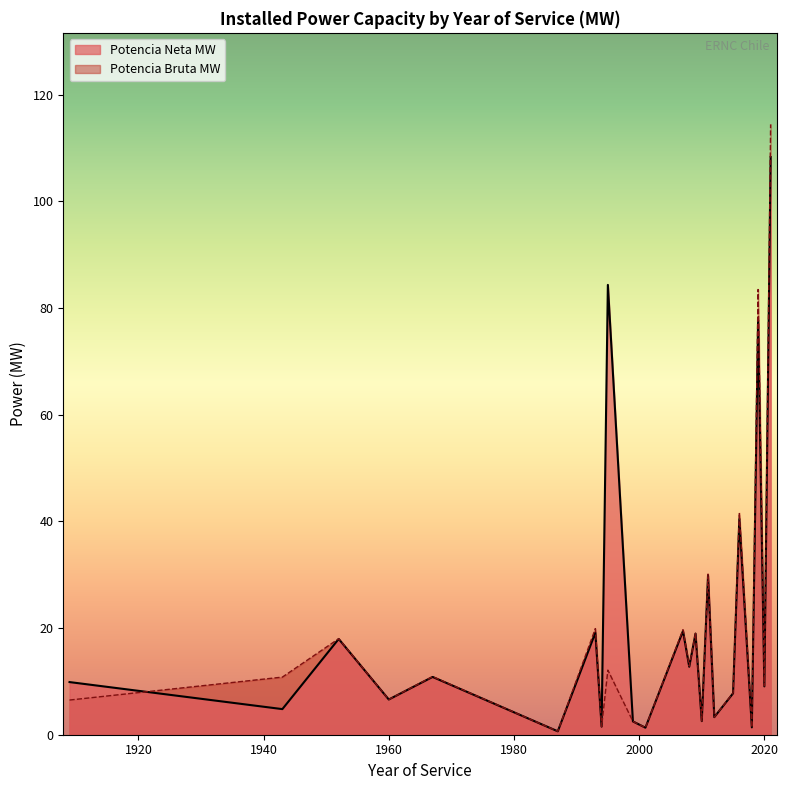

Which series has the widest spread of values?

Potencia Bruta MW